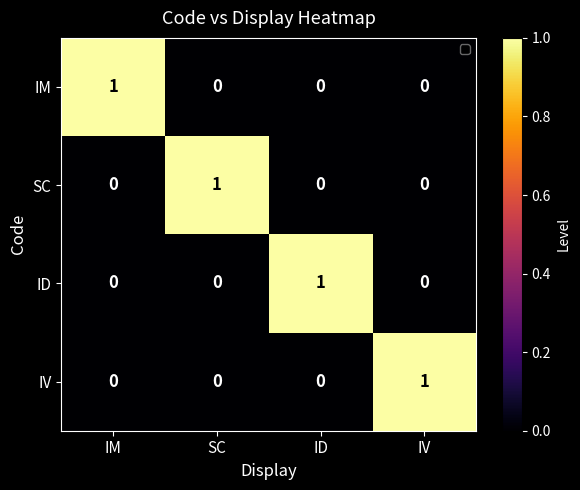

At which label does IM reach its peak?

IM